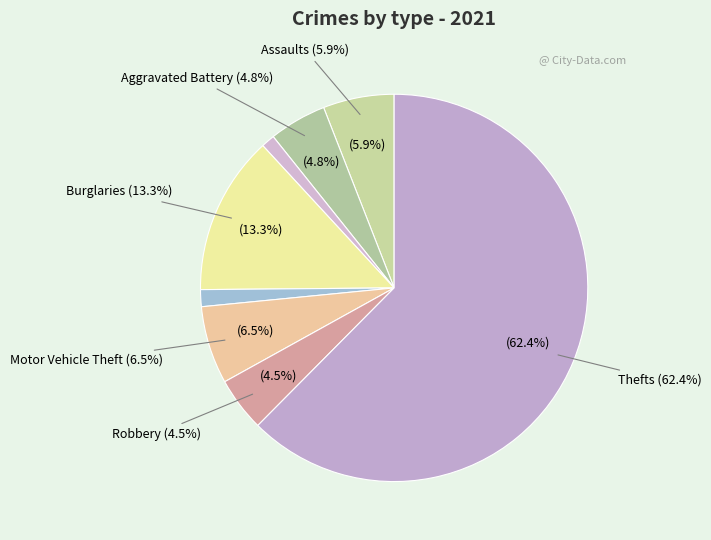

What is the smallest slice in the pie chart?

Arson